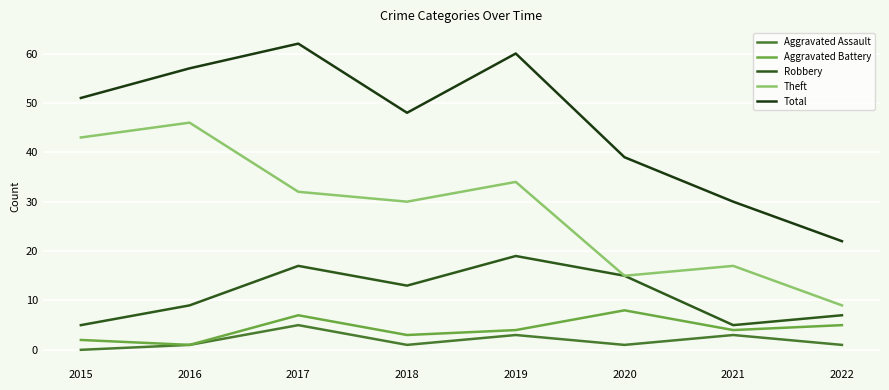

What is the sum of the Total values at 2015 and 2017?

113